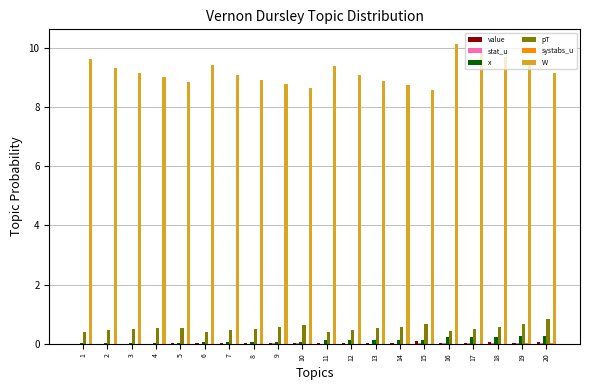

The x series shows 0.2 at 17. True or false?

True